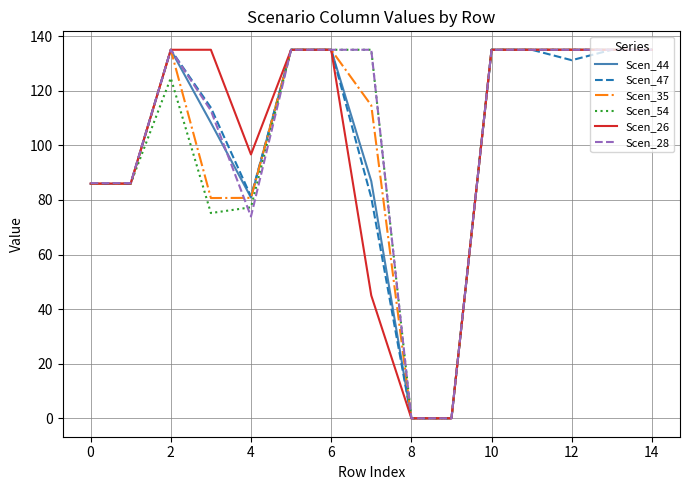

What are all the series names shown in the legend?

Scen_44, Scen_47, Scen_35, Scen_54, Scen_26, Scen_28